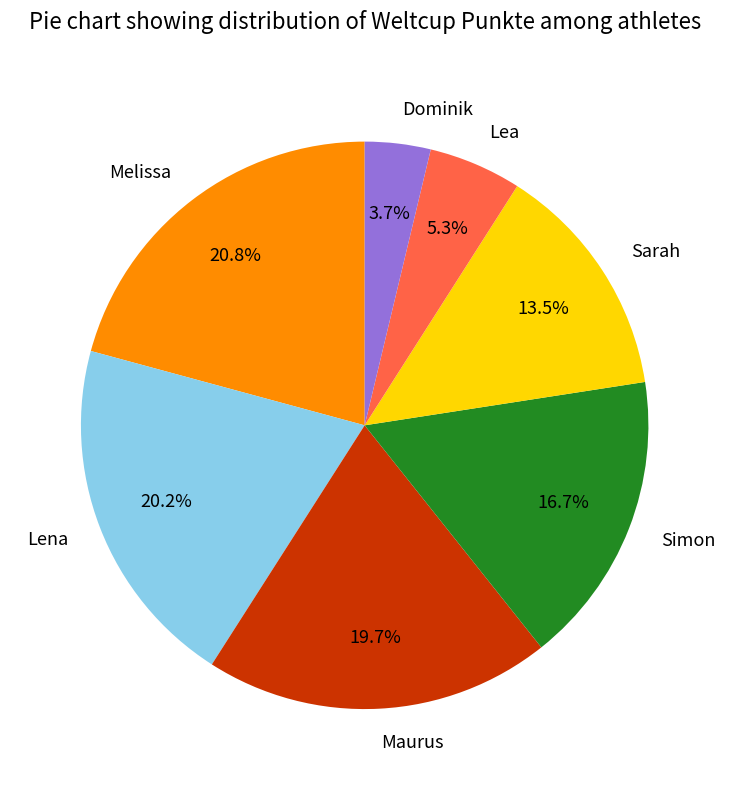

How many segments does this pie chart have?

7